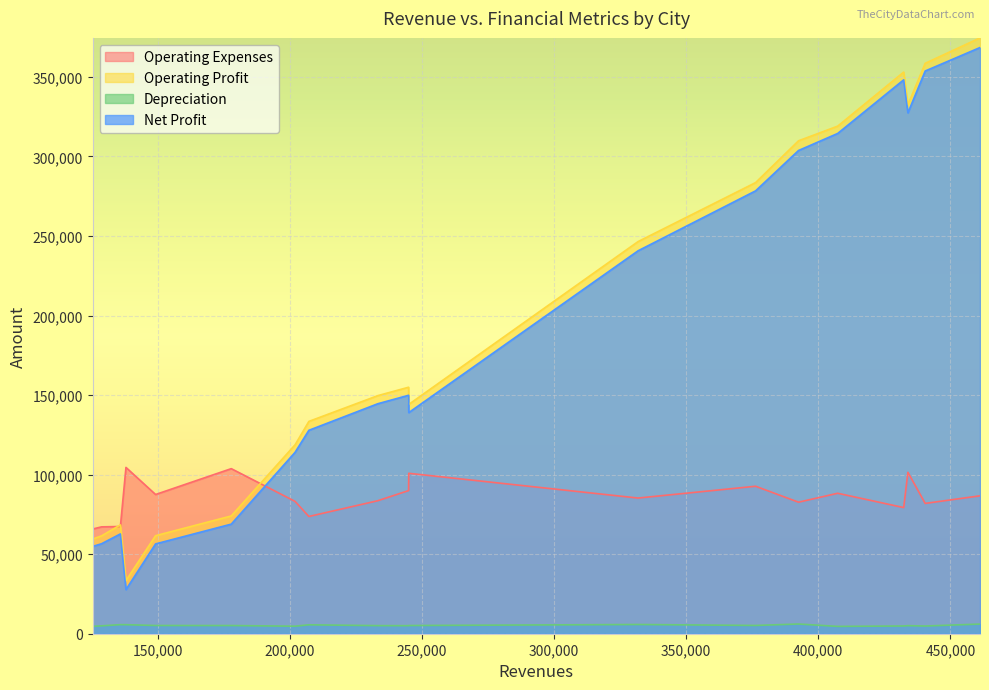

What are all the series names shown in the legend?

Operating Expenses, Operating Profit, Depreciation, Net Profit